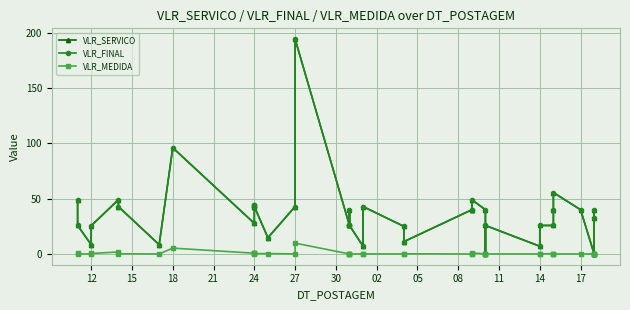

True or false: VLR_FINAL has a value of 298.5 at 27.

False